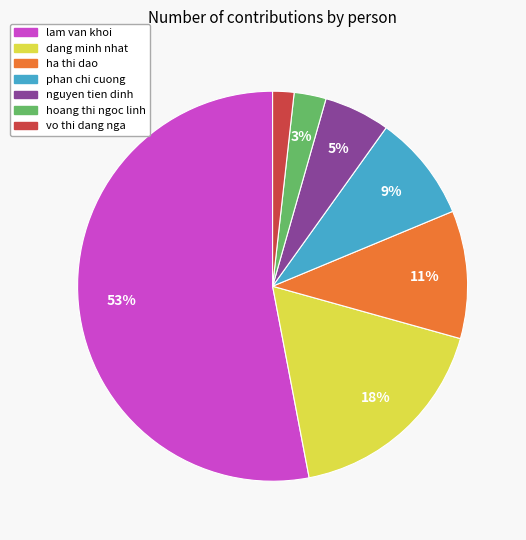

Is it true that hoang thi ngoc linh is 3% of the pie?

True